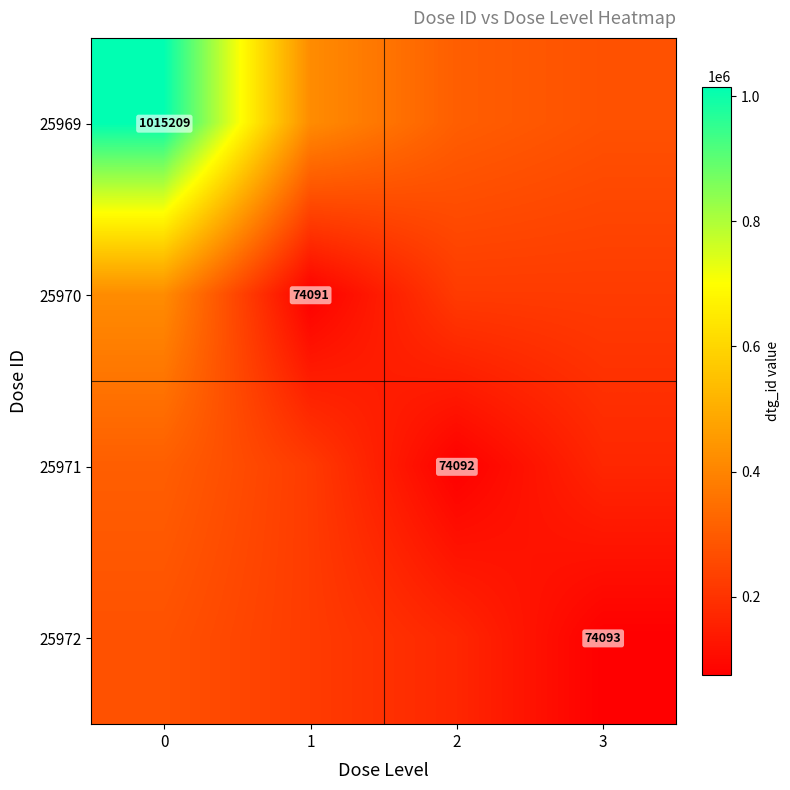

Is the value of 25971 at 2 greater than the value of 25969 at 1?

No